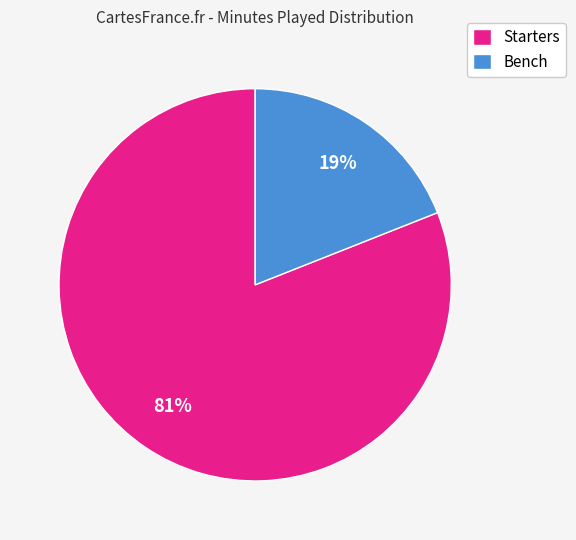

Which category has the smallest portion of the pie?

Bench